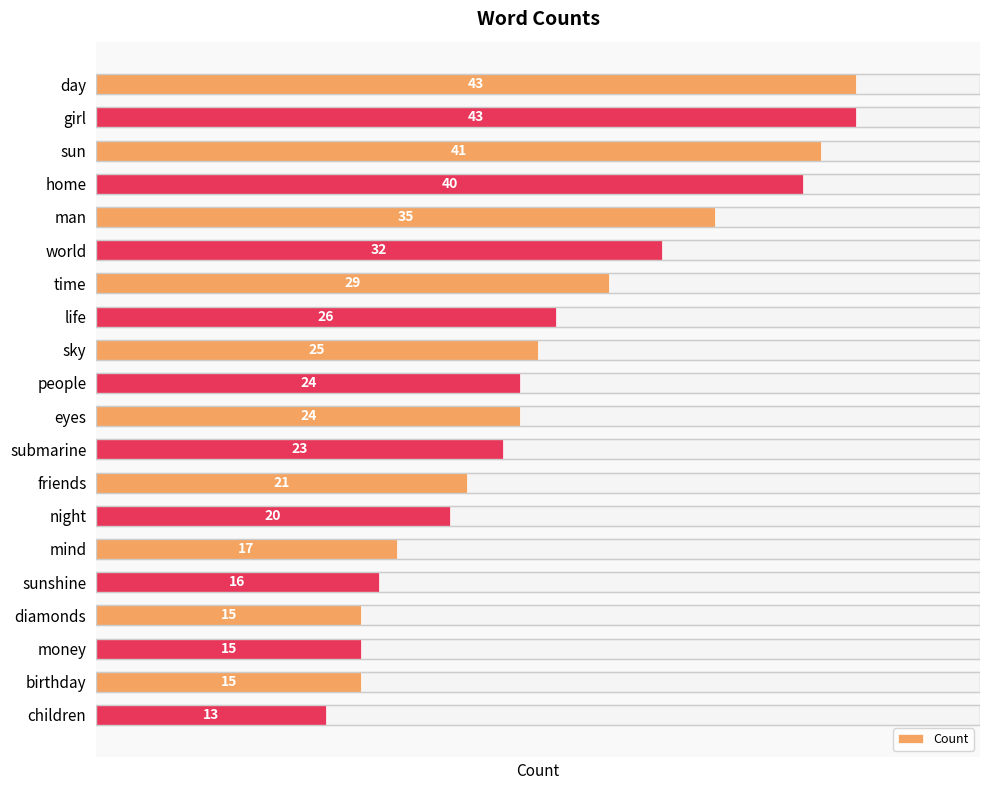

What is the minimum value shown in the chart?

13